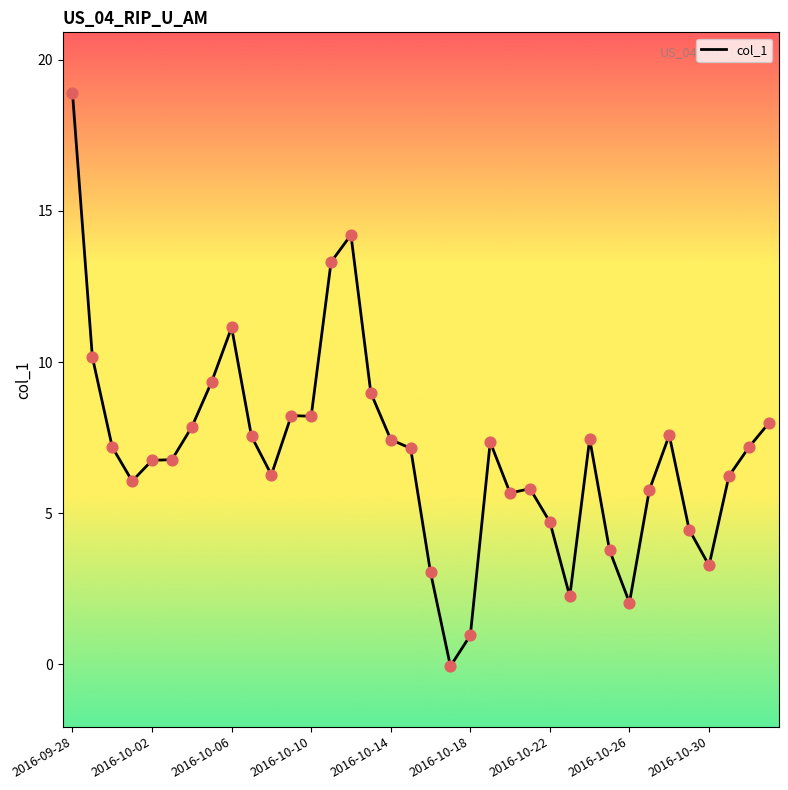

What is the maximum value shown in the chart?

18.9